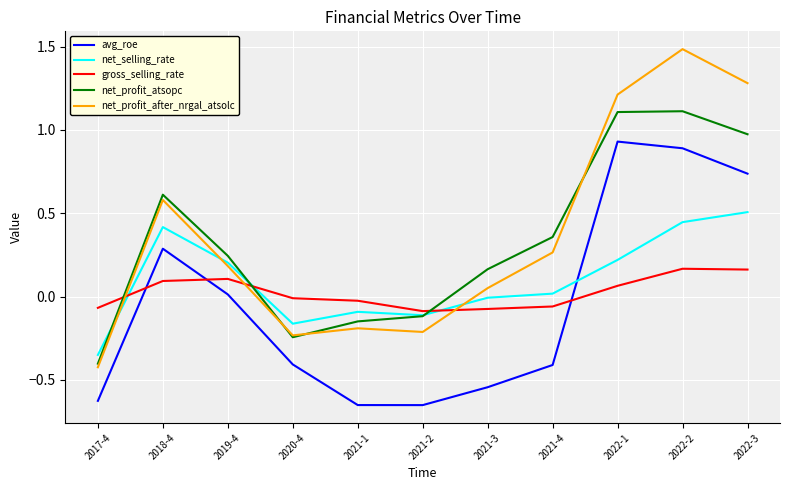

True or false: net_profit_after_nrgal_atsolc has more than 2 interior local peaks.

True